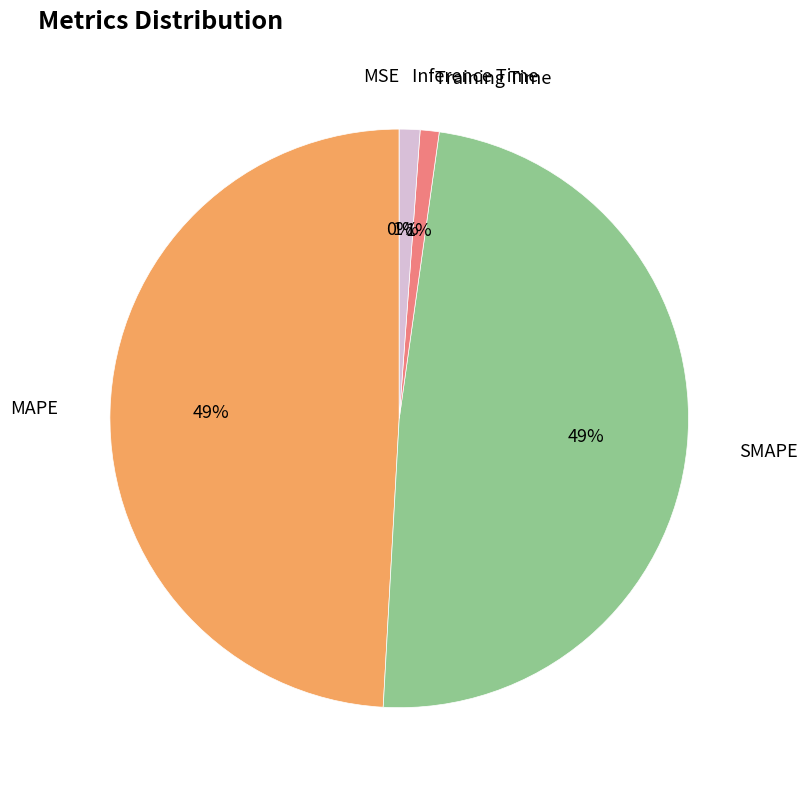

To the nearest percent, what is the average slice percentage?

20%